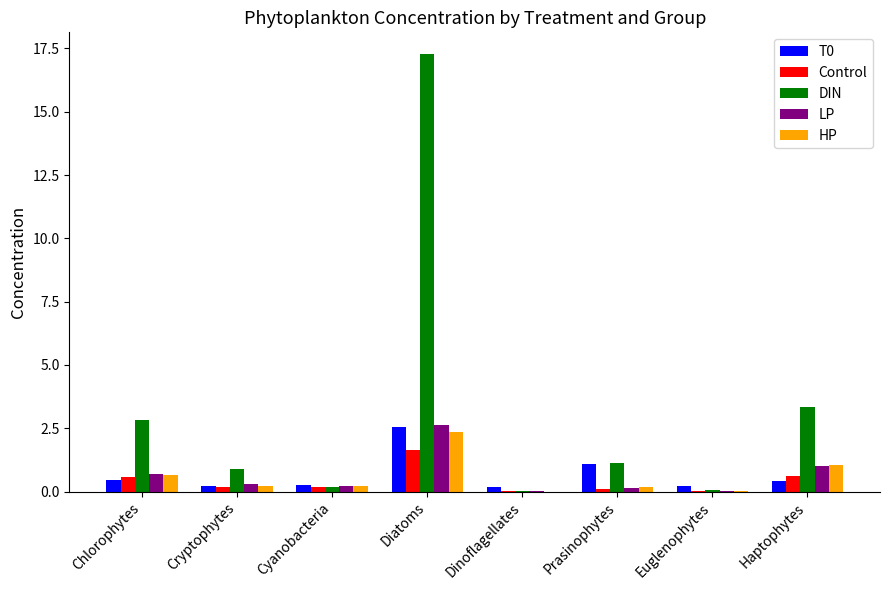

Which series changed the most between Euglenophytes and Haptophytes?

DIN